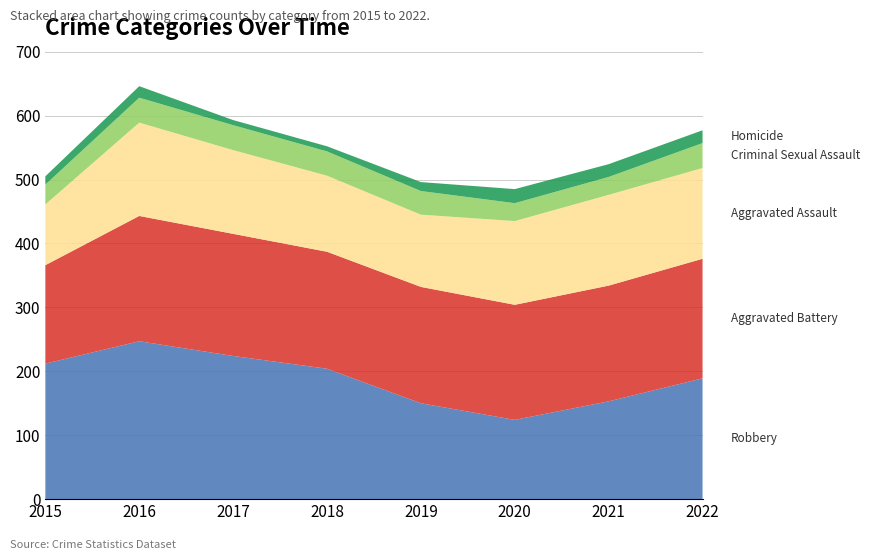

Reading left to right, transcribe all the data shown in this chart.

Robbery: 212	247	224	204	150	124	153	189
Aggravated Battery: 154	196	191	183	182	180	181	187
Aggravated Assault: 95	146	131	119	113	131	142	142
Criminal Sexual Assault: 31	39	39	38	37	28	28	39
Homicide: 13	18	8	8	14	22	20	20